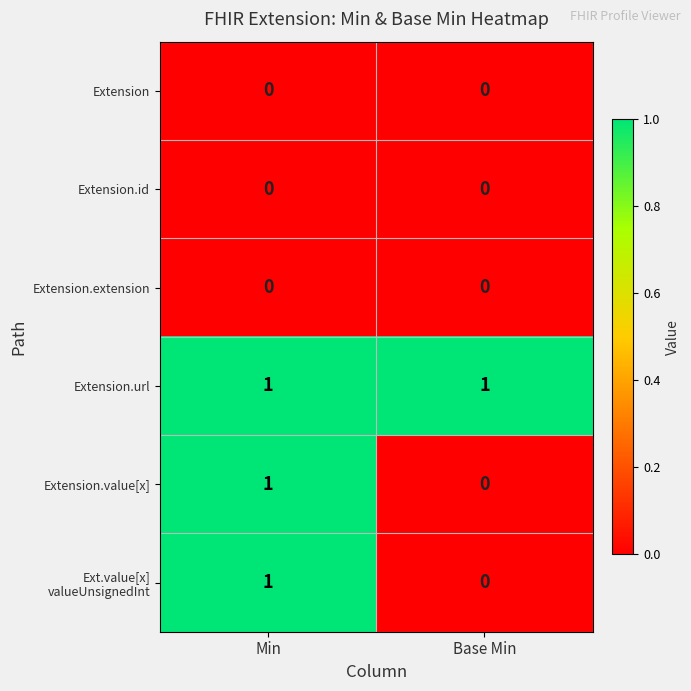

Is the value of Extension.id at Min greater than the value of Extension.value[x] at Min?

No